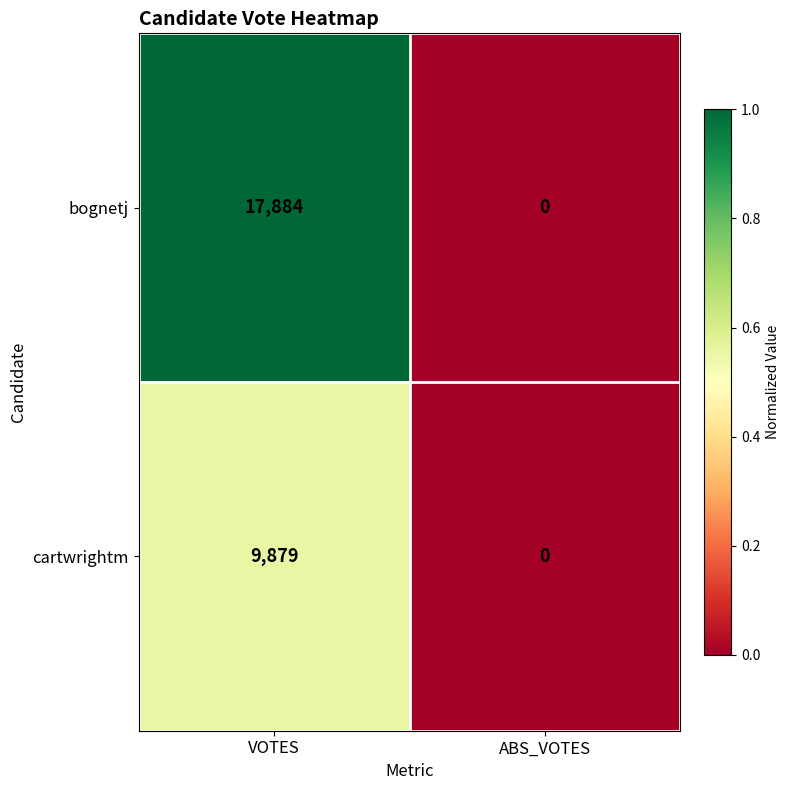

The bognetj series shows 11621 at VOTES. True or false?

False